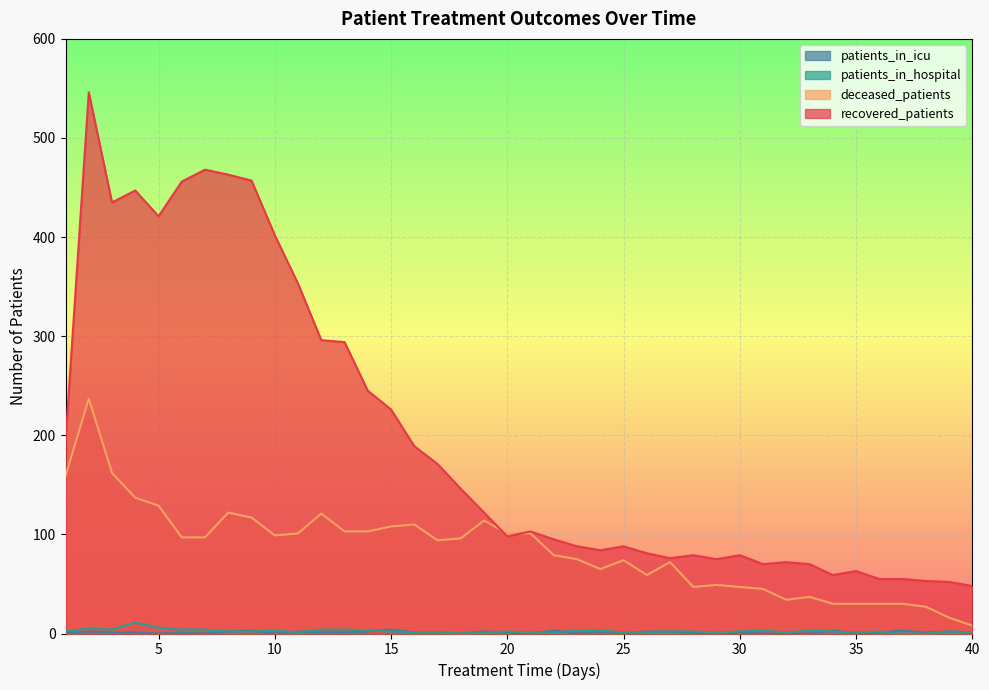

What is the difference between the highest and lowest values at 40?

47